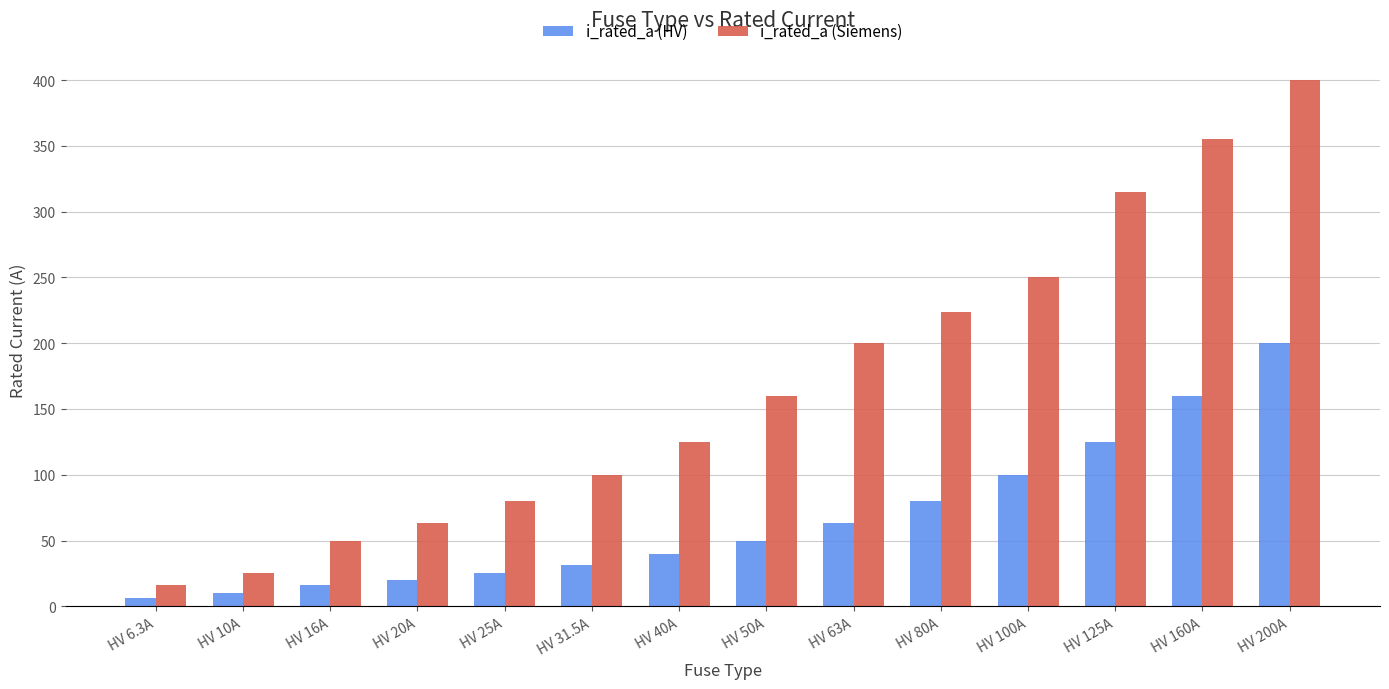

Reading left to right, list all the values displayed in this chart.

i_rated_a (HV): 6.3	10.0	16.0	20.0	25.0	31.5	40.0	50.0	63.0	80.0	100.0	125.0	160.0	200.0
i_rated_a (Siemens): 16.0	25.0	50.0	63.0	80.0	100.0	125.0	160.0	200.0	224.0	250.0	315.0	355.0	400.0